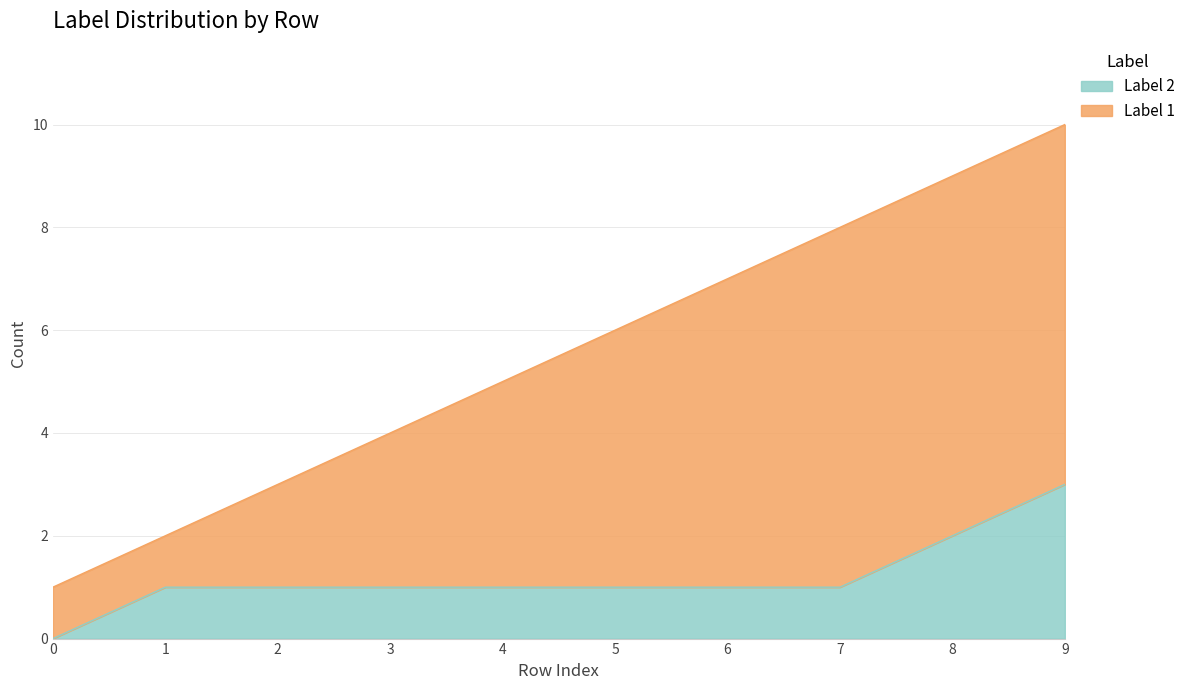

Rank the series at row 1 from lowest to highest value.

Label 2, Label 1